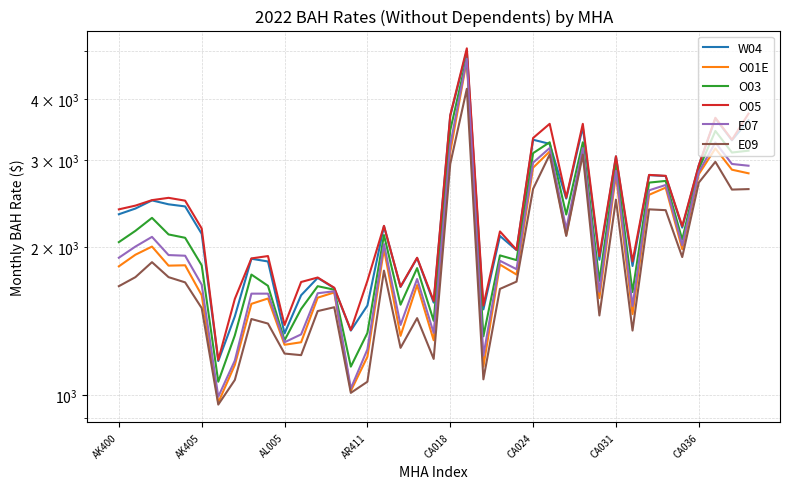

True or false: E09 and E07 intersect in this chart.

False